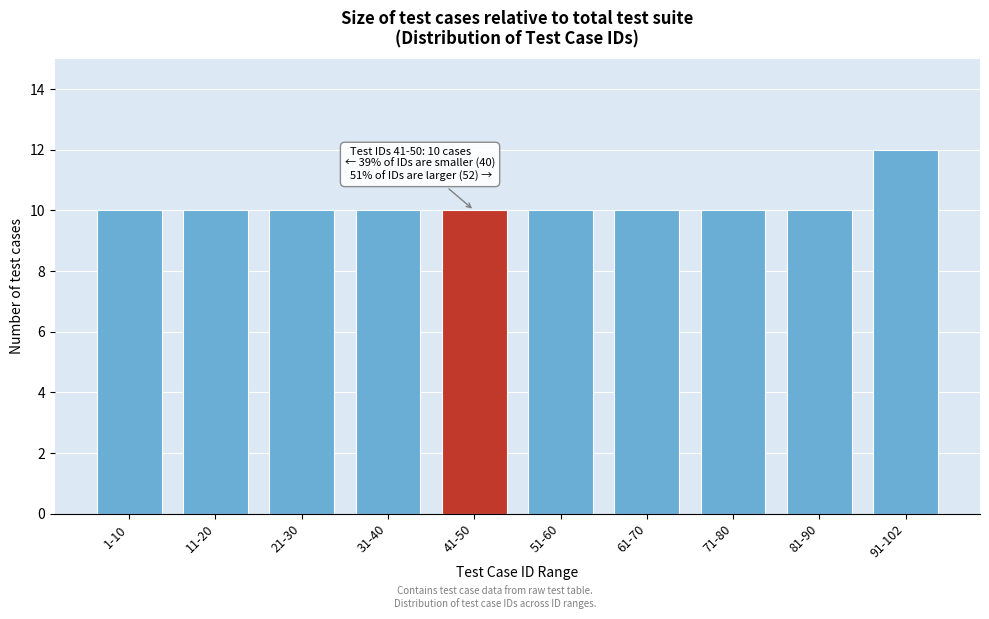

Reading left to right, extract all data points from this chart.

10	10	10	10	10	10	10	10	10	12